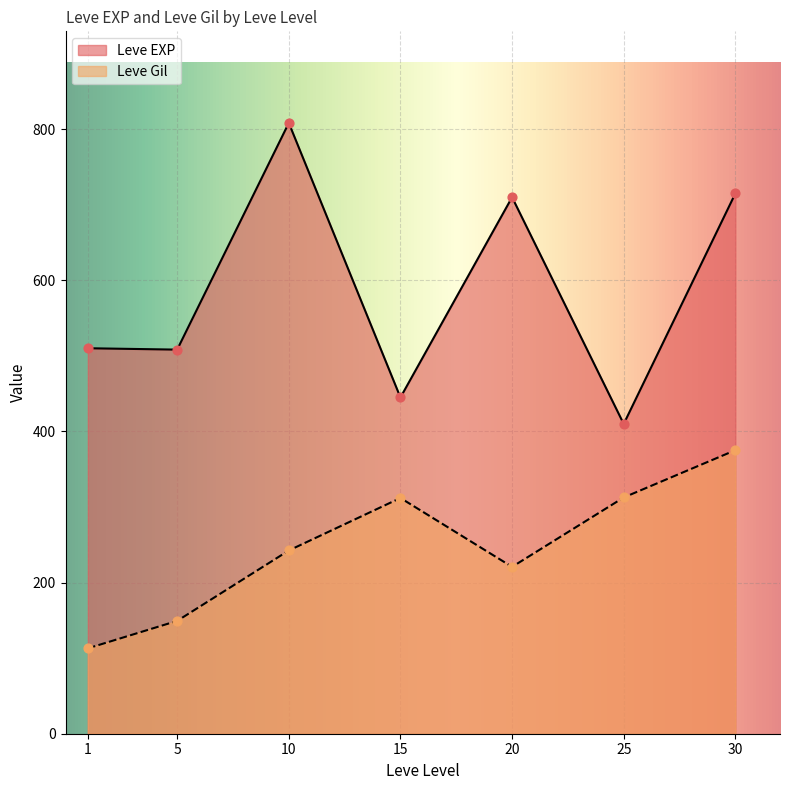

At which category is the sum across all series the highest?

30